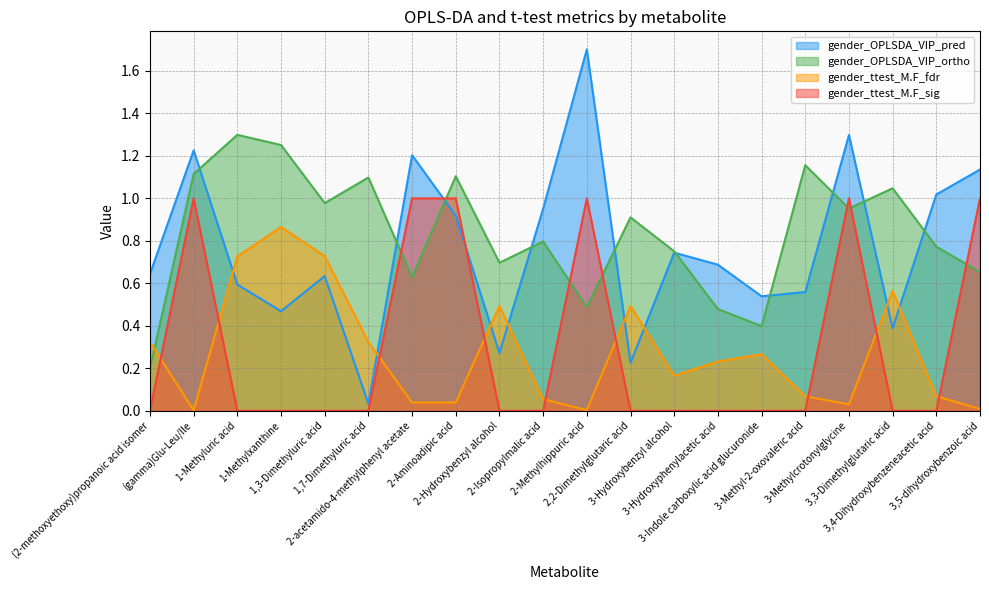

What is the difference between the maximum and minimum values in the gender_OPLSDA_VIP_ortho series?

1.1